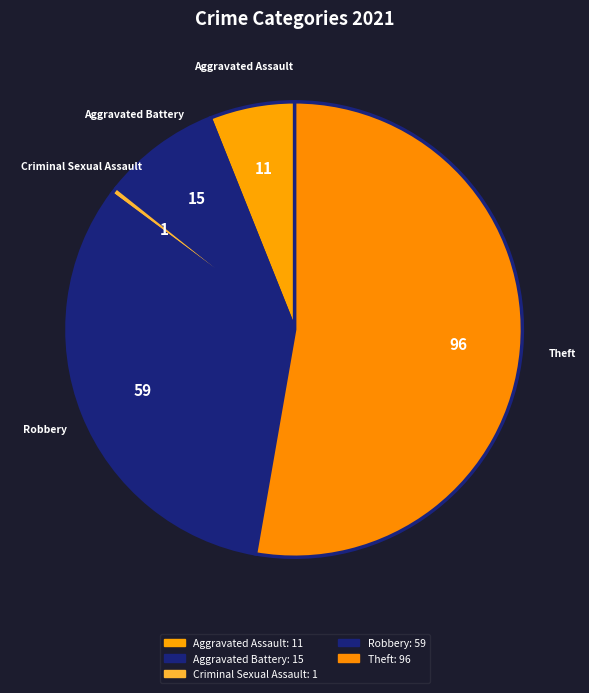

How many slices are in this pie chart?

5